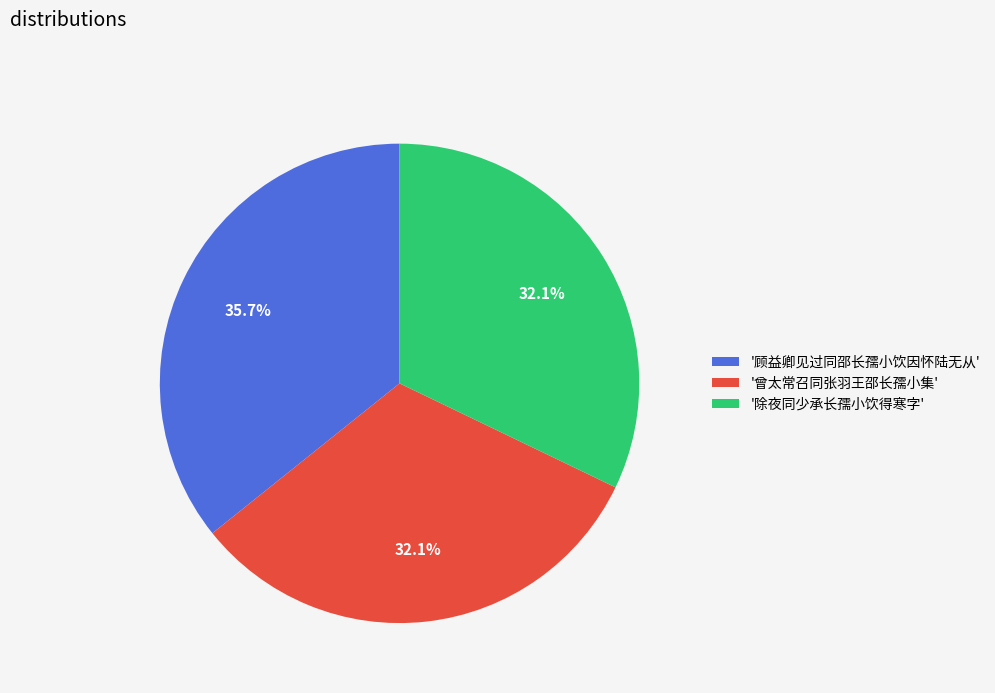

Do '除夜同少承长孺小饮得寒字' and '曾太常召同张羽王邵长孺小集' together represent more than half of the pie?

Yes